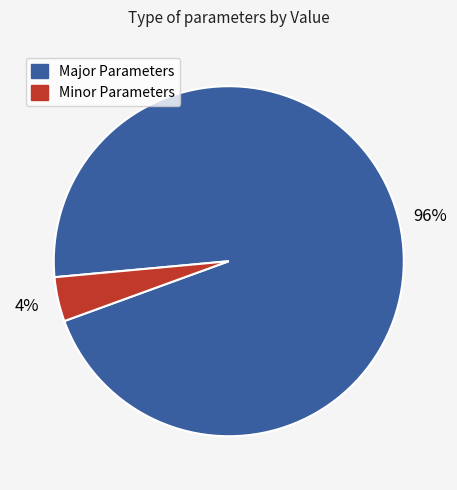

Is there any slice that represents more than half of the pie?

Yes